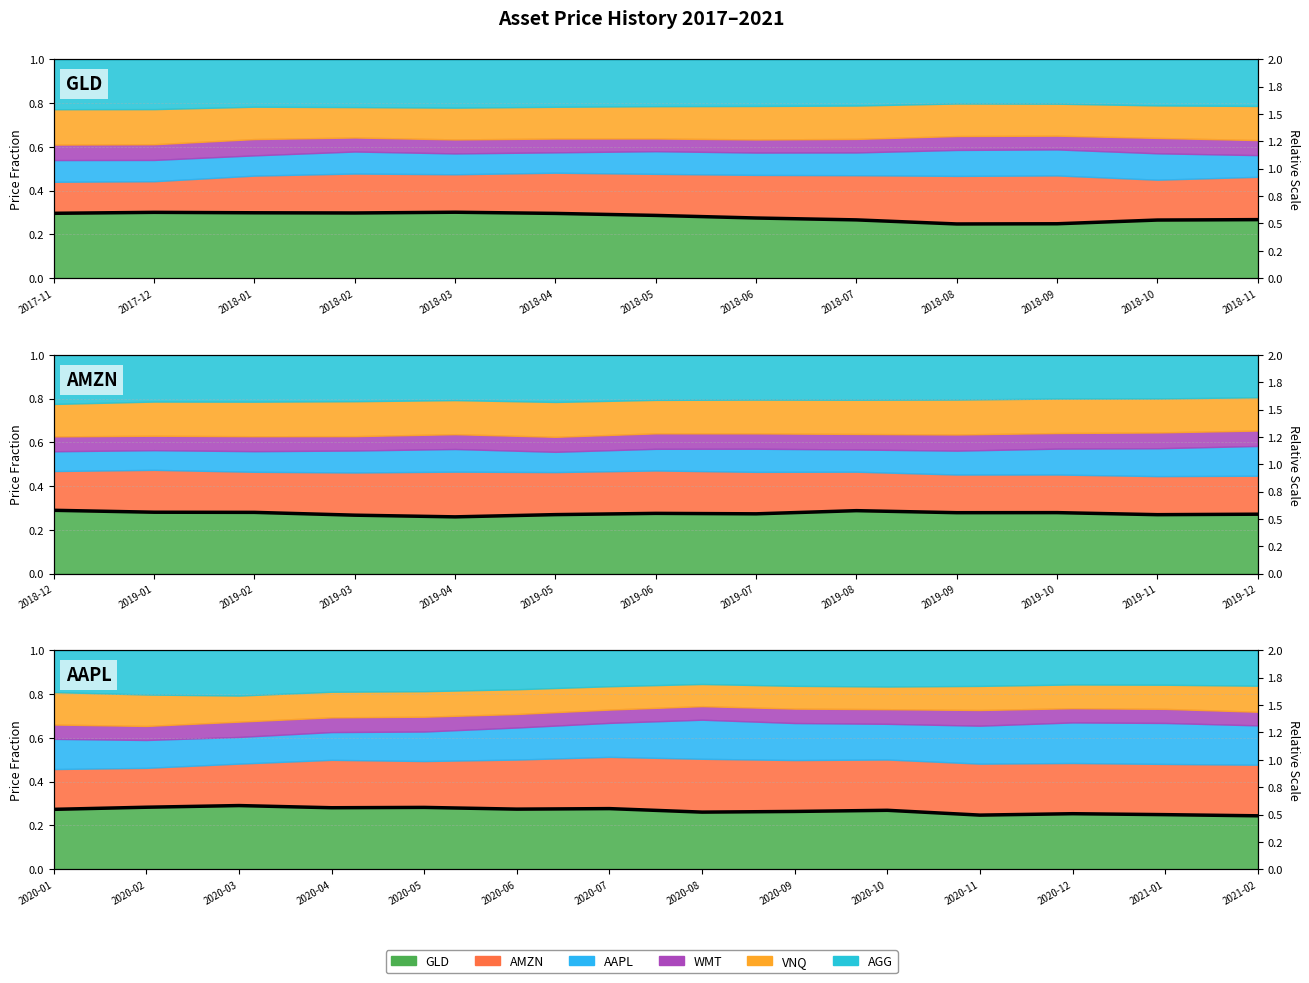

The value at 2020-03 is 0.9. True or false?

False